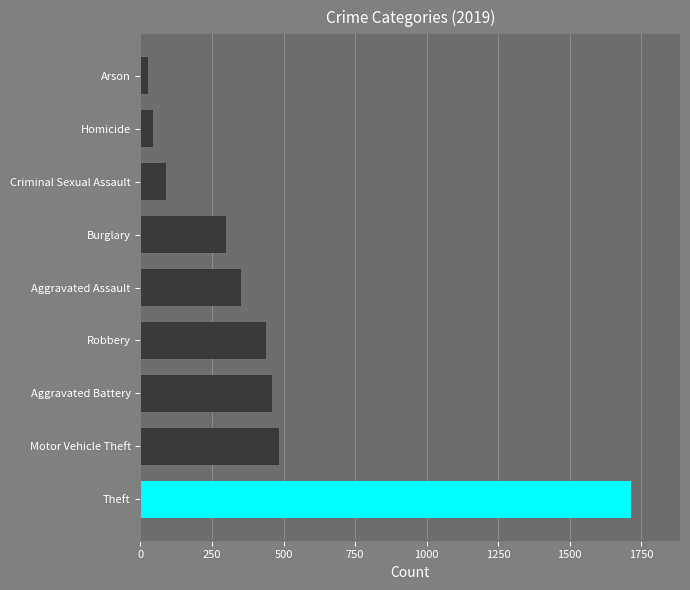

Which label corresponds to the largest value in the chart?

Theft